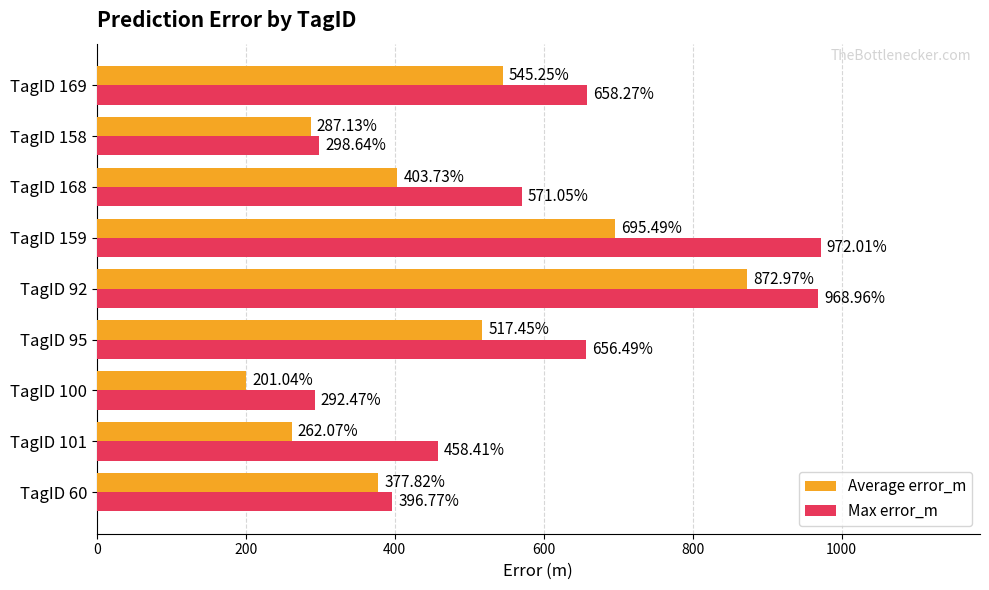

Which series has the widest spread of values?

Max error_m